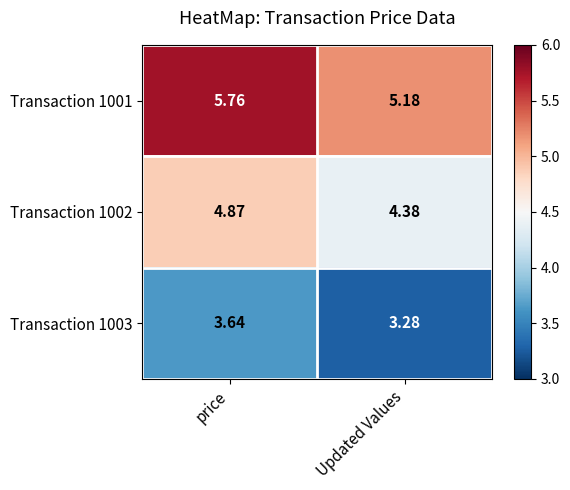

Which label corresponds to the smallest value in the chart?

Updated Values